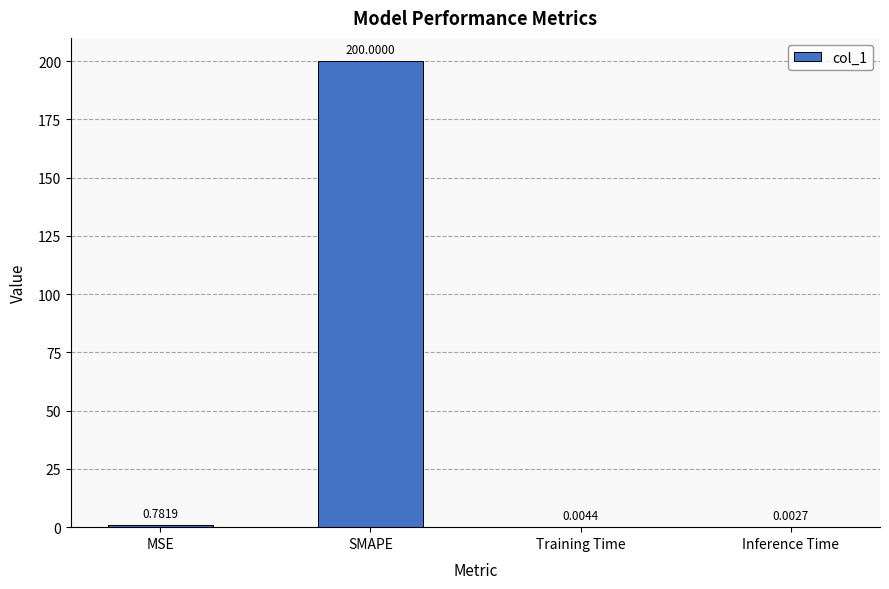

What is the sum of all values?

200.8